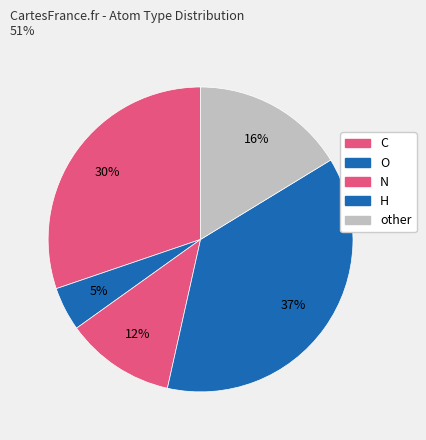

Count the number of slices in the pie.

5